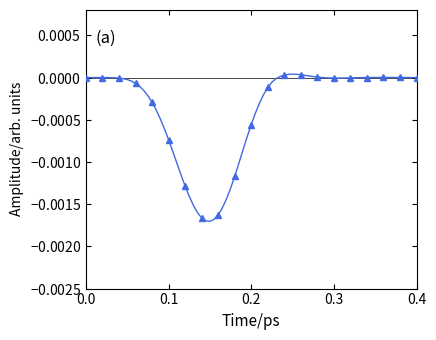

How many distinct data groups are displayed?

1